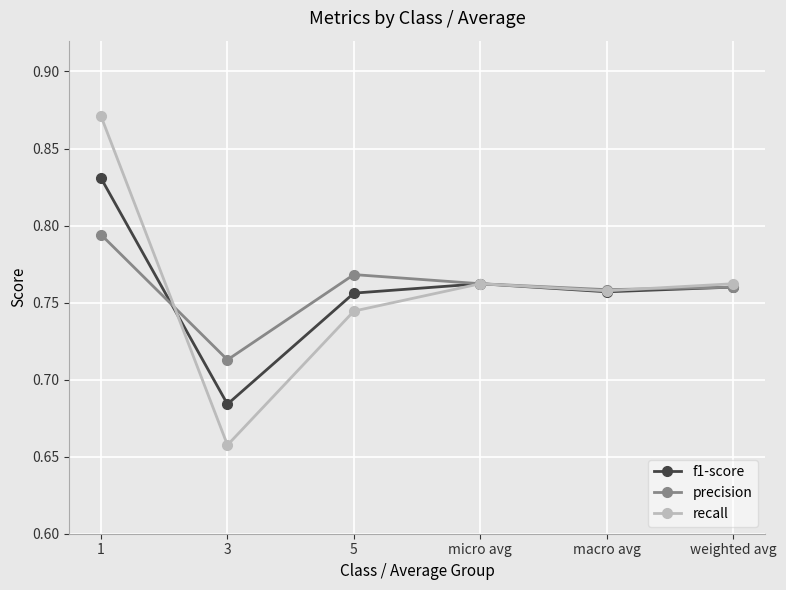

What is the label of the 6th point from the left?

weighted avg